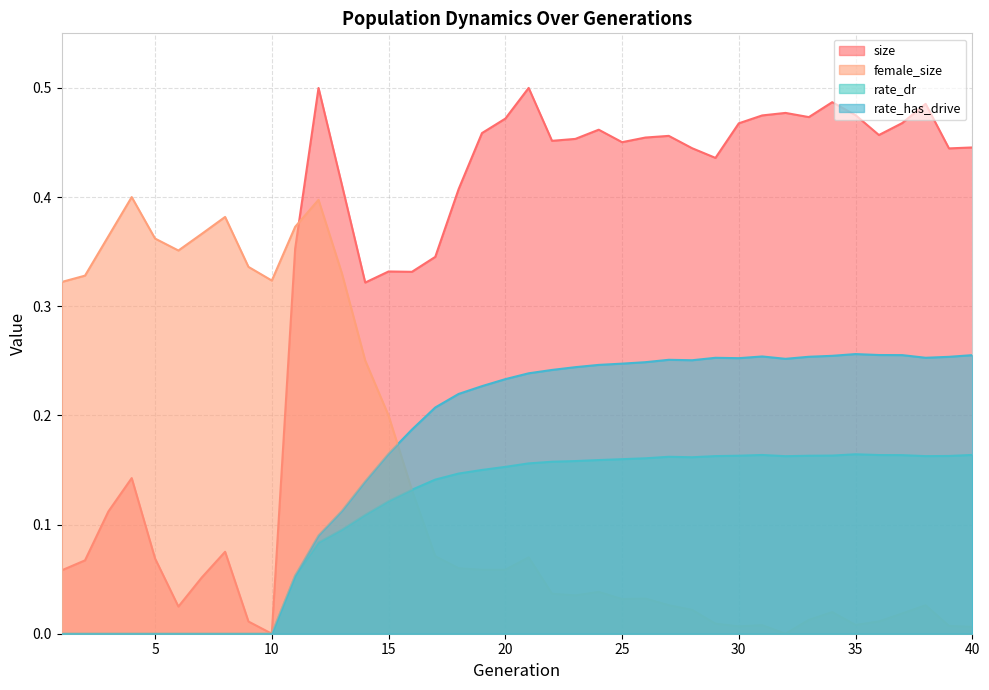

Rank the categories by size value from lowest to highest.

10, 9, 6, 7, 1, 2, 5, 8, 3, 4, 14, 16, 15, 17, 11, 18, 13, 29, 39, 28, 40, 25, 22, 23, 26, 27, 36, 19, 24, 30, 37, 20, 33, 31, 35, 32, 38, 34, 12, 21